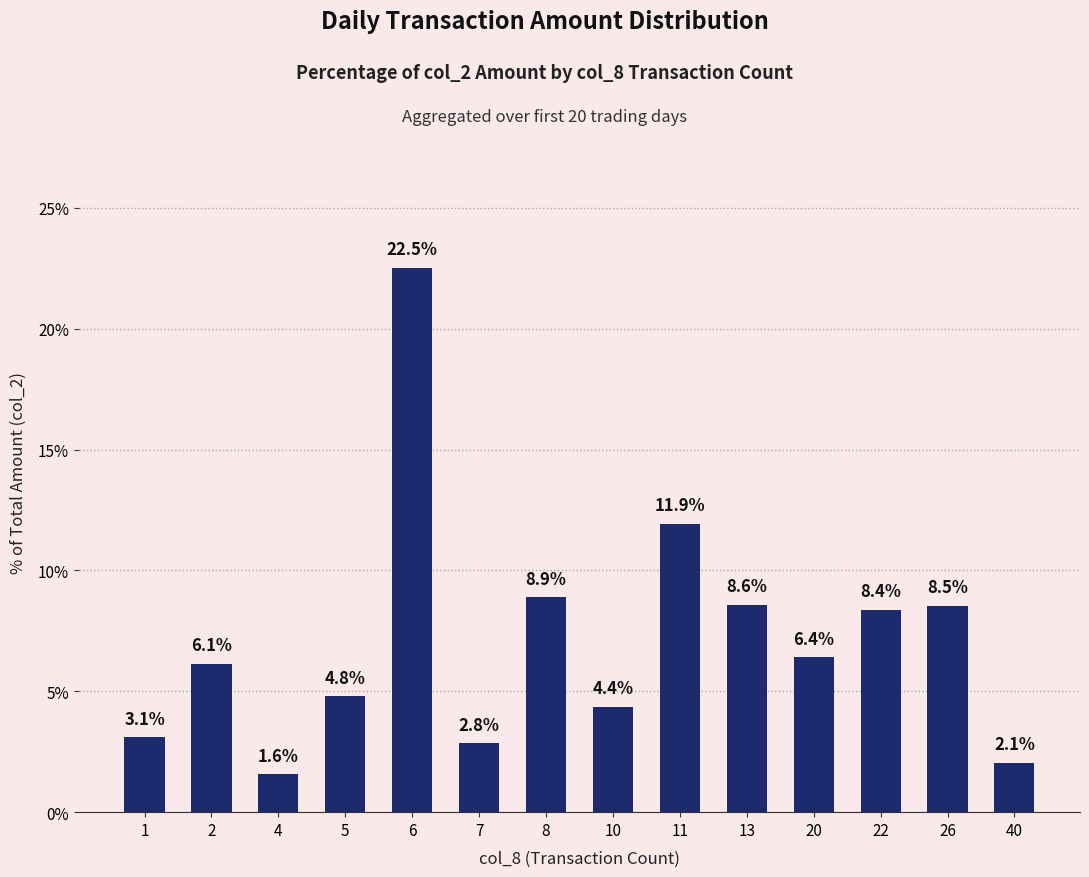

What is the difference between the values at 1 and 13?

5.5